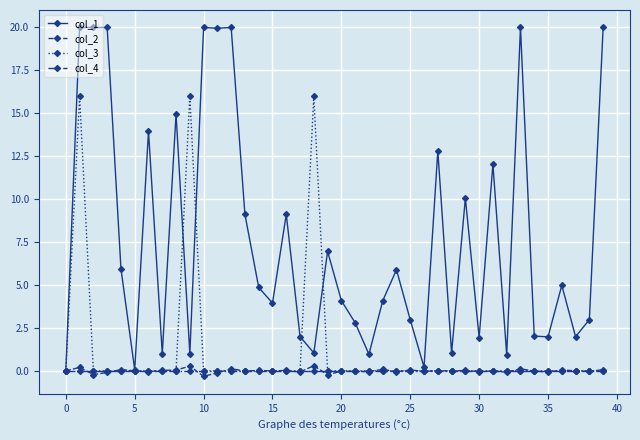

What are all the series names shown in the legend?

col_1, col_2, col_3, col_4